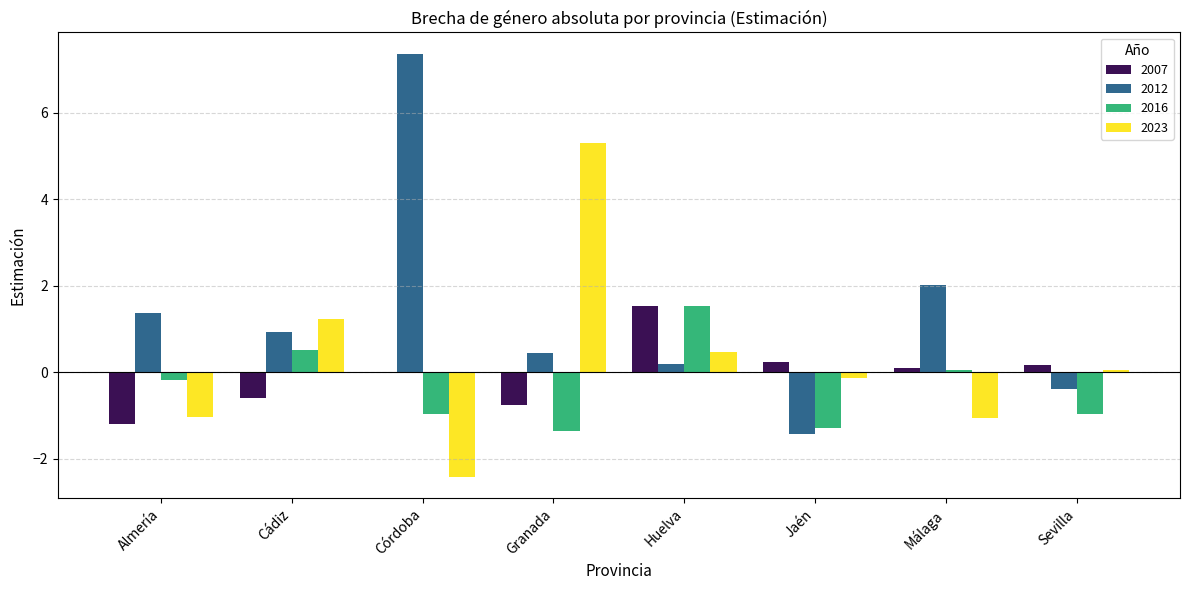

What is the sum of the 2016 values at Cádiz and Granada?

-0.8